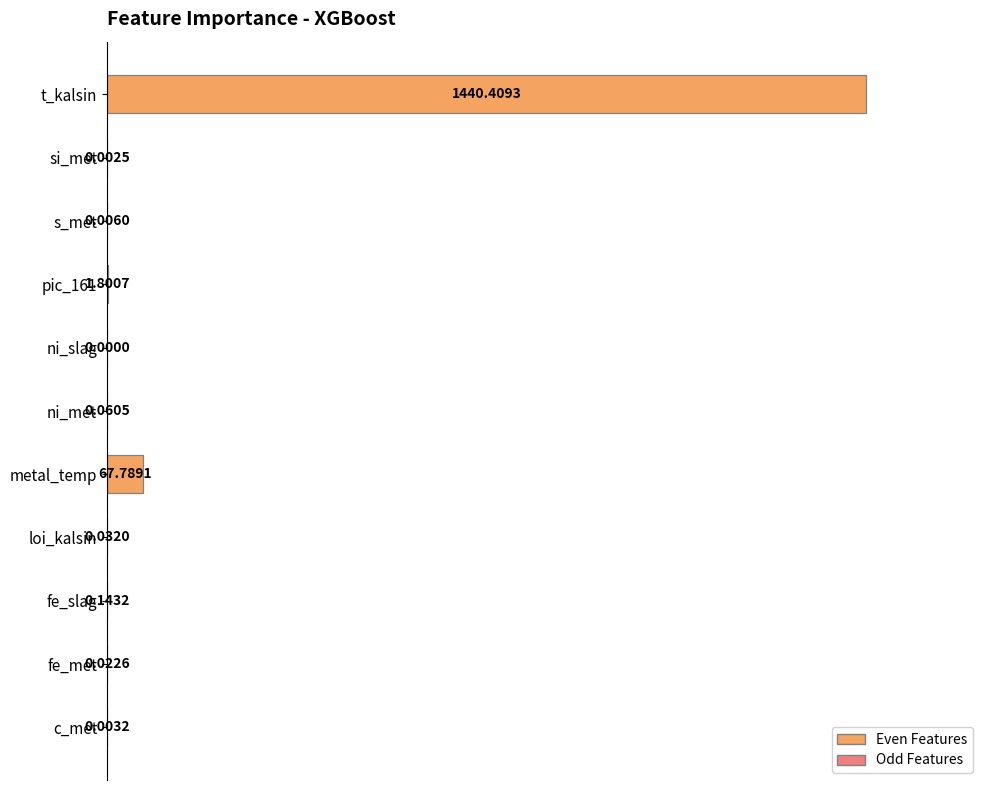

Which label corresponds to the largest value in the chart?

t_kalsin